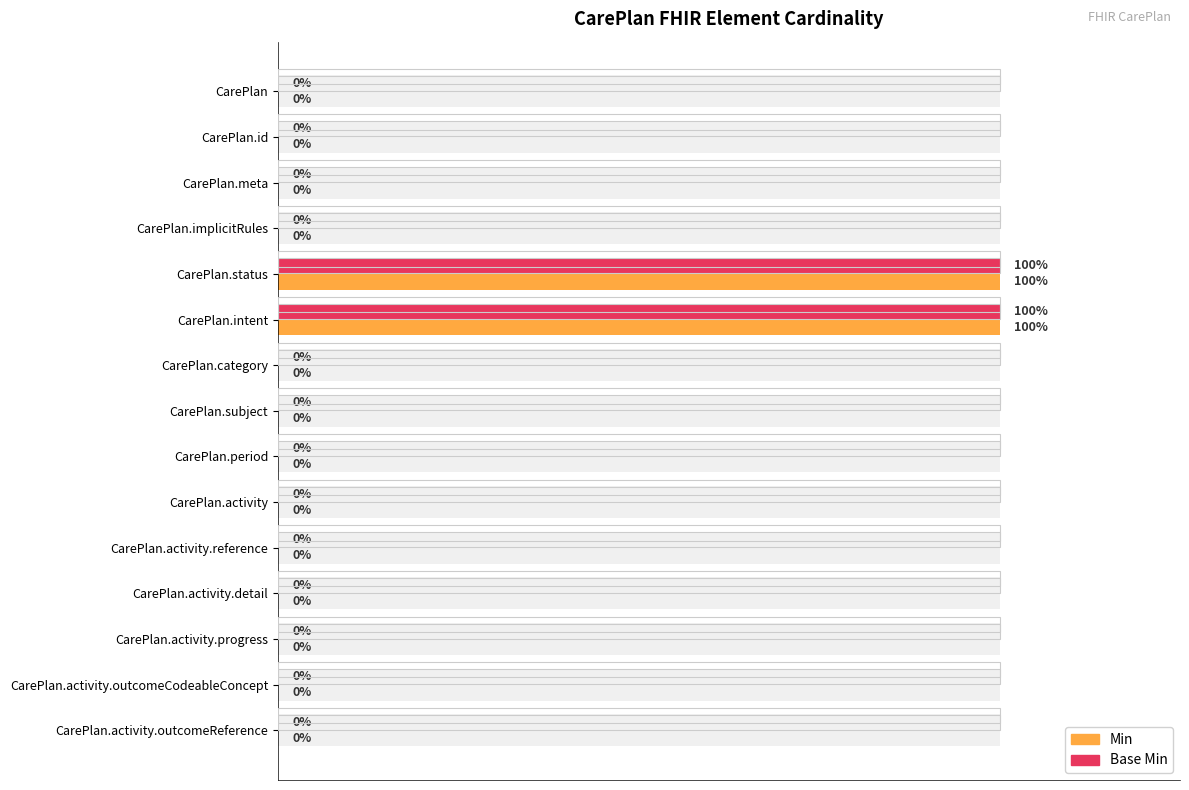

What is the sum of all Base Min values?

2